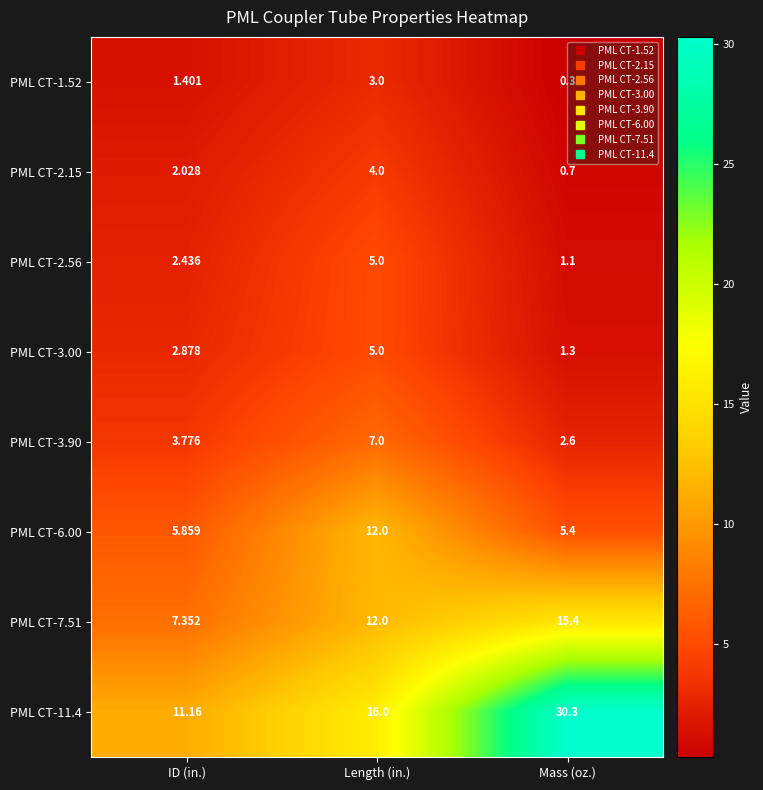

What is the difference between the highest and lowest values at ID (in.)?

9.8